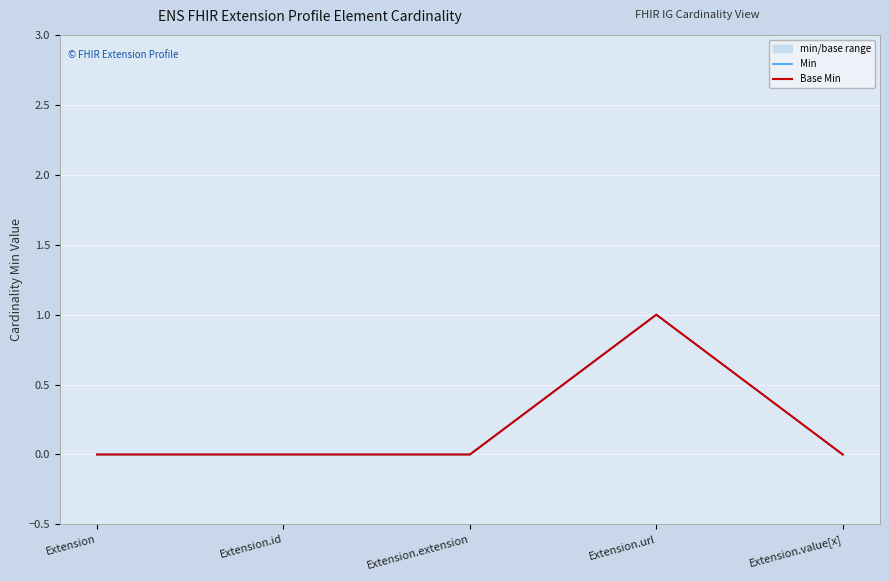

True or false: Min and Base Min intersect in this chart.

False